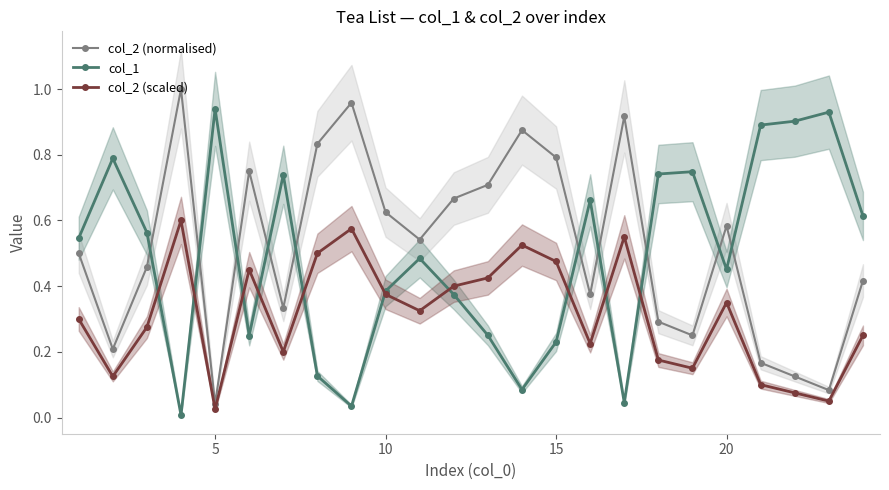

How many intersections are there between col_2 (scaled) and col_1?

10